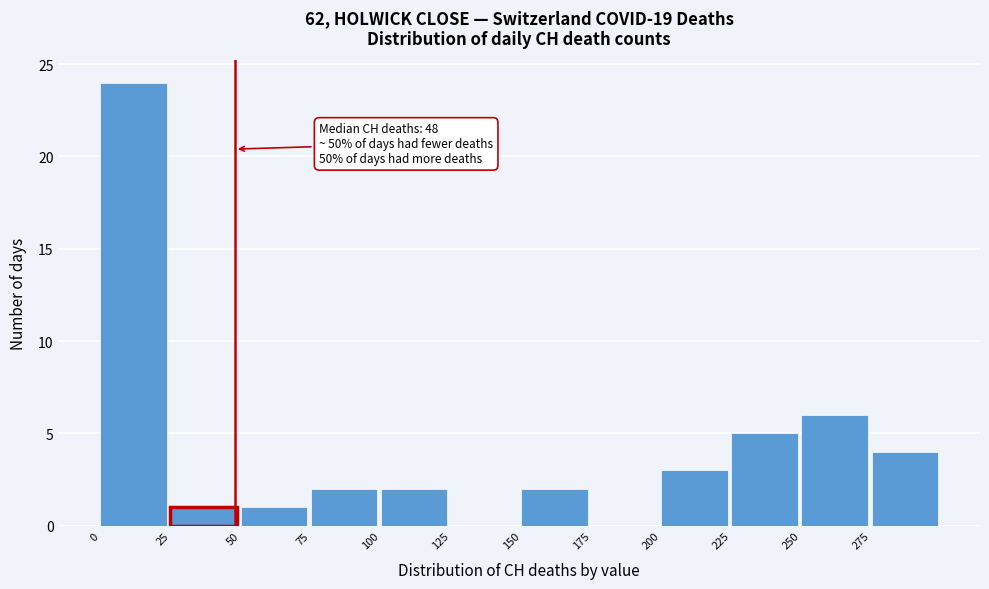

Which range on the x-axis has the tallest bar?

0 to 25